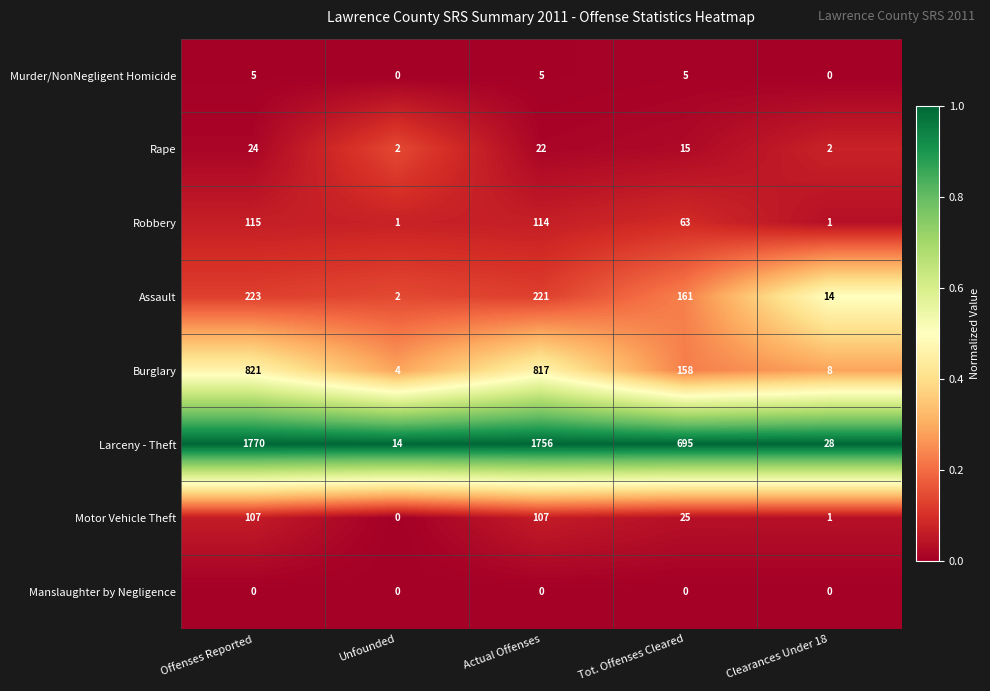

Which series has the widest spread of values?

Larceny - Theft